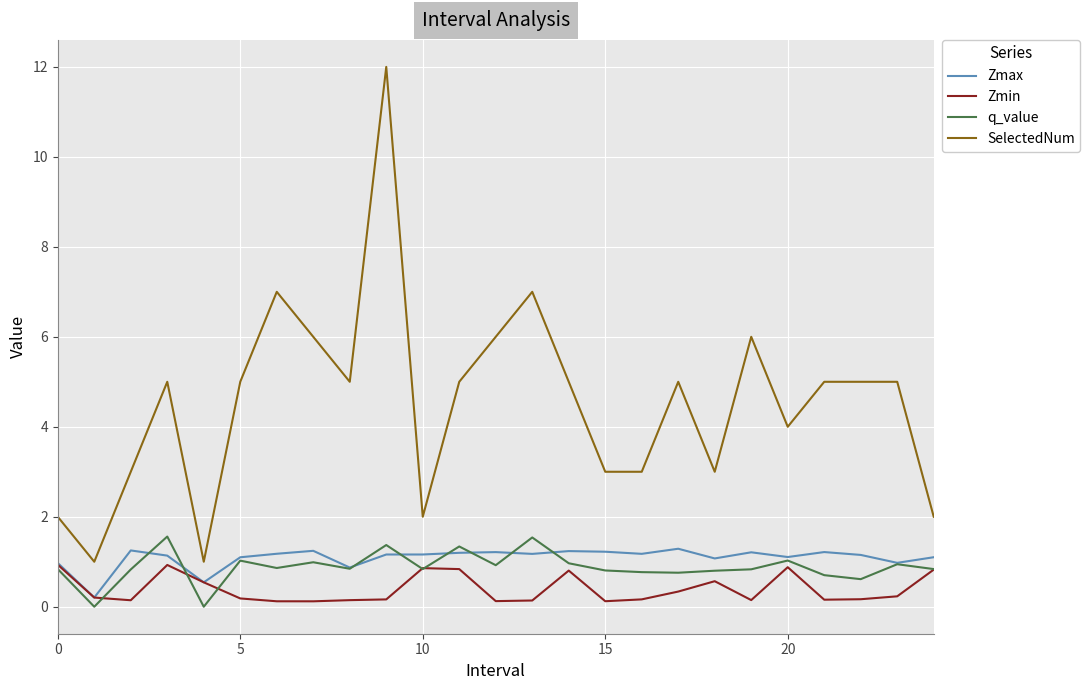

Does the chart have visible grid lines?

Yes